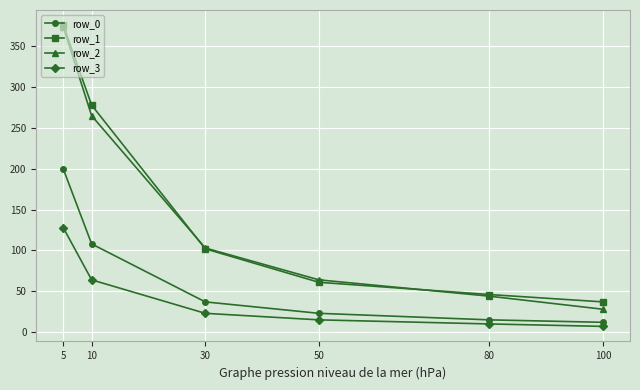

At which category does the chart reach its peak across all series?

5